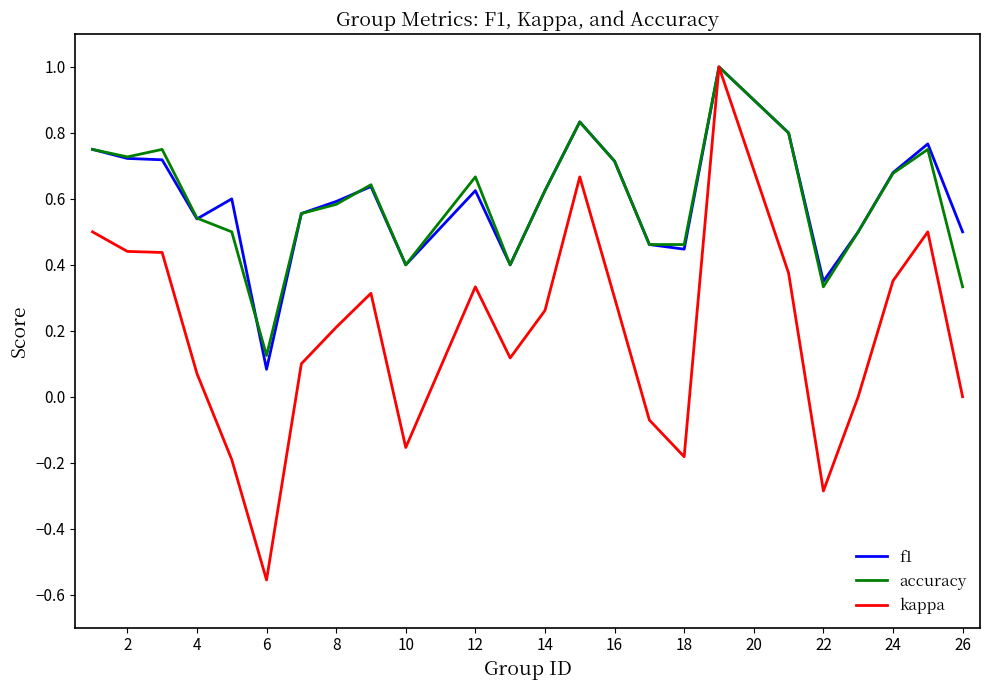

Which series has the largest range (max minus min)?

kappa